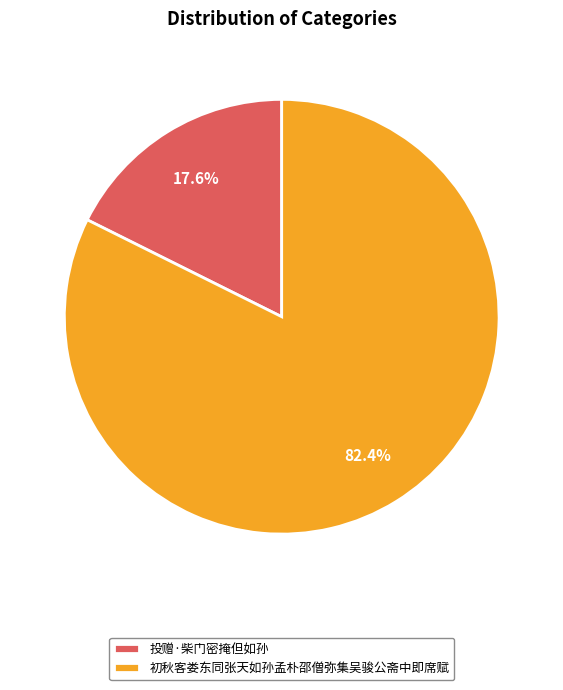

Is the sum of 投赠·柴门密掩但如孙 and 初秋客娄东同张天如孙孟朴邵僧弥集吴骏公斋中即席赋 greater than half?

Yes